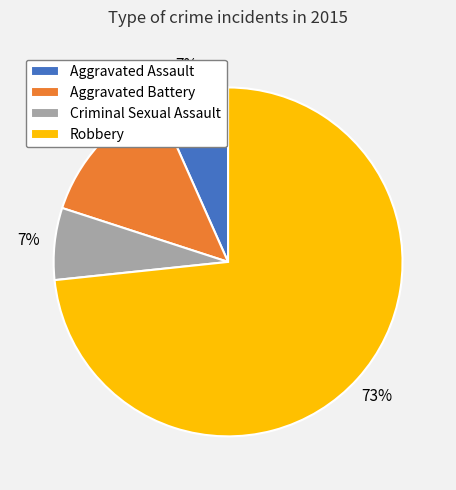

Which has a higher value, Aggravated Assault or Aggravated Battery?

Aggravated Battery